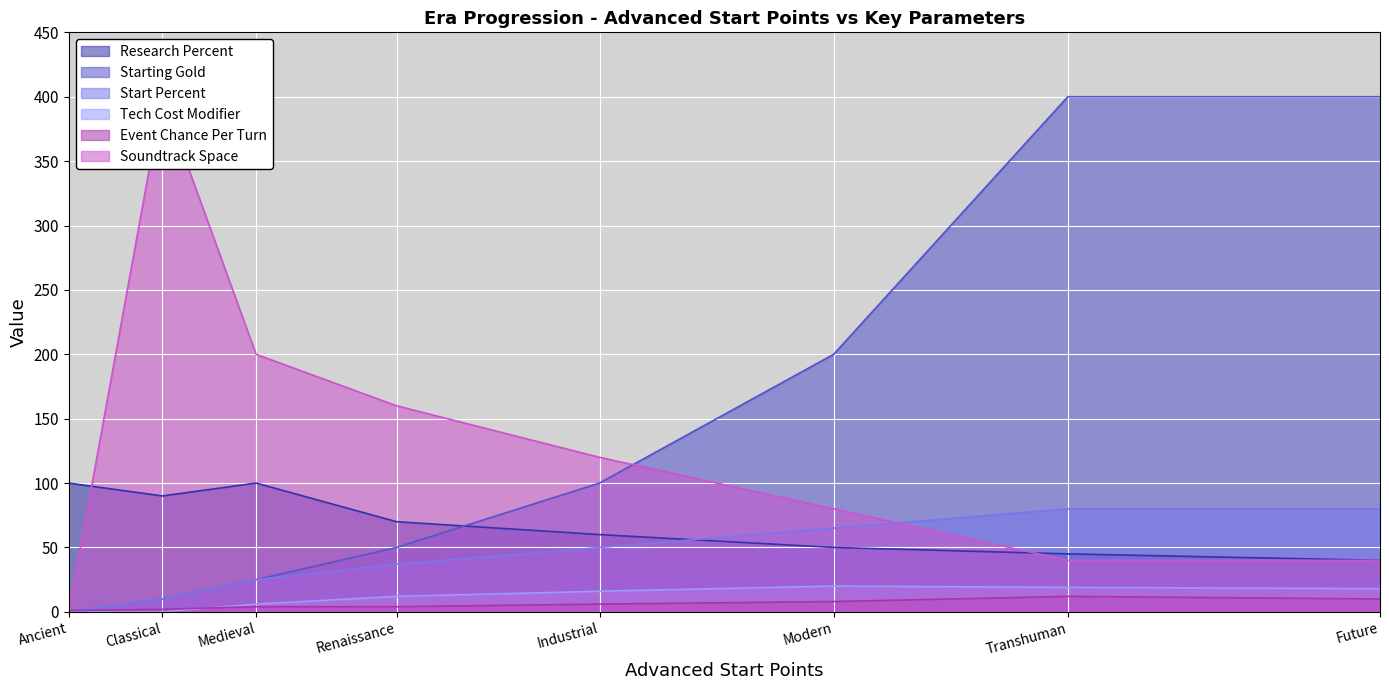

What is the label of the 4th point from the right?

Industrial